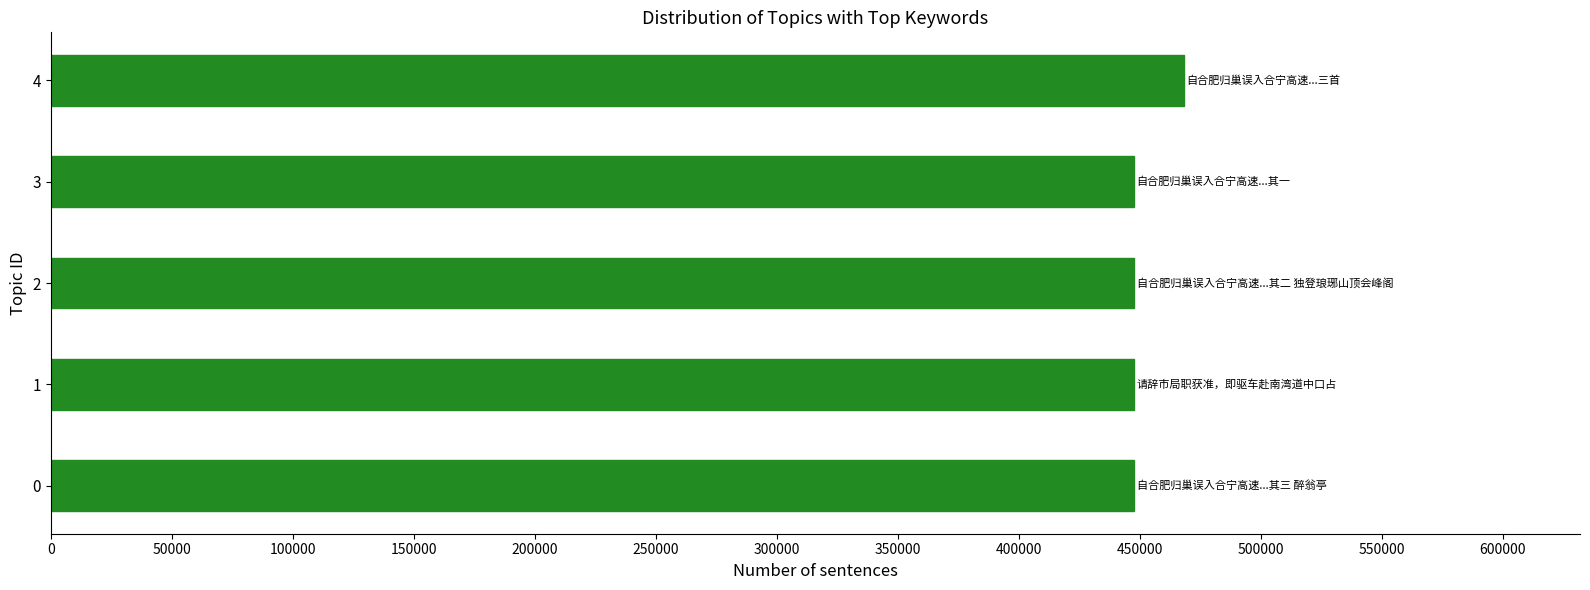

What is the average value?

451777